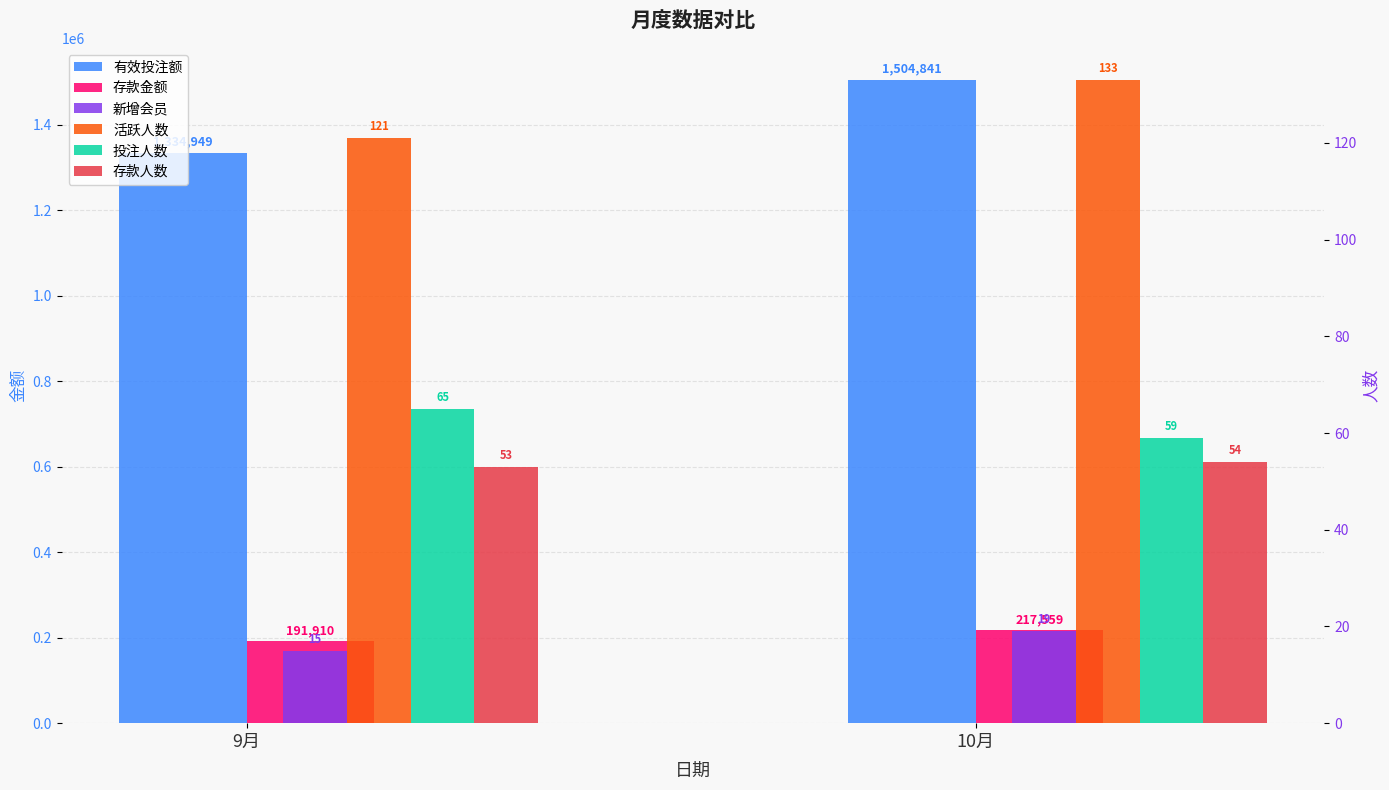

What position from the left is 9月?

1